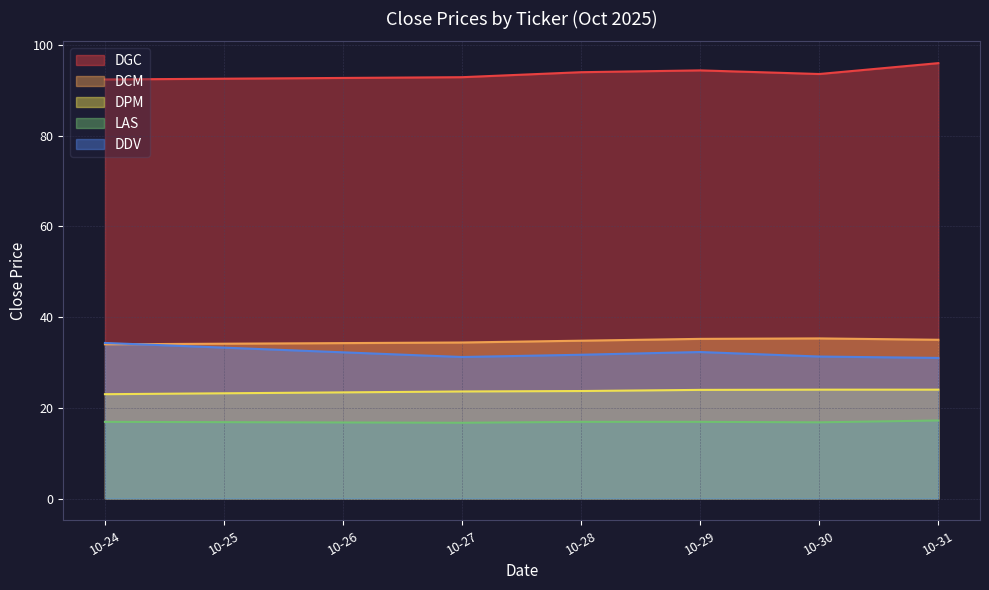

How many distinct data groups are displayed?

5